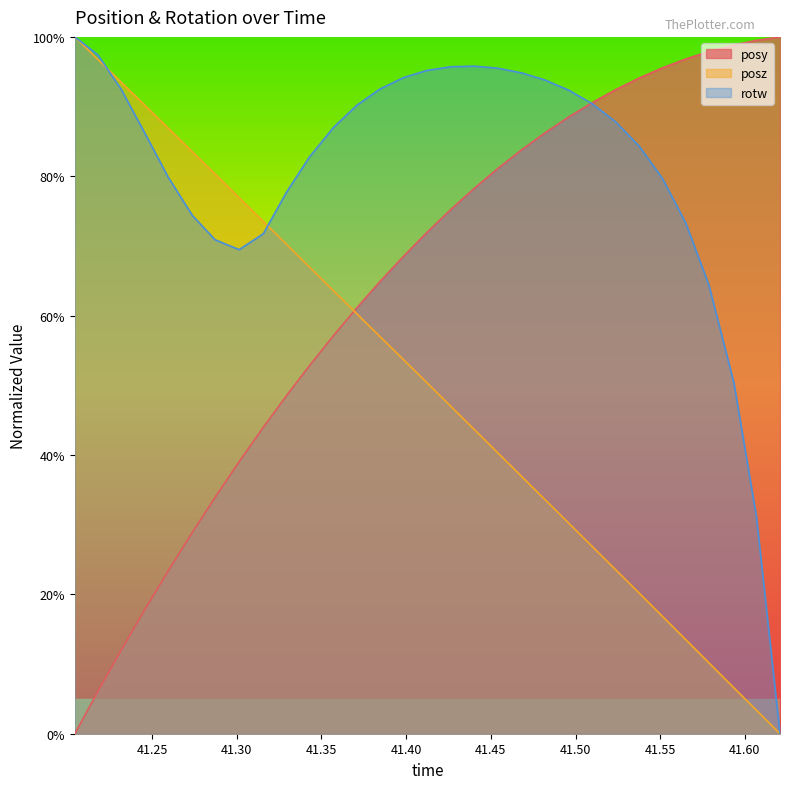

What are all the series names shown in the legend?

posy, posz, rotw